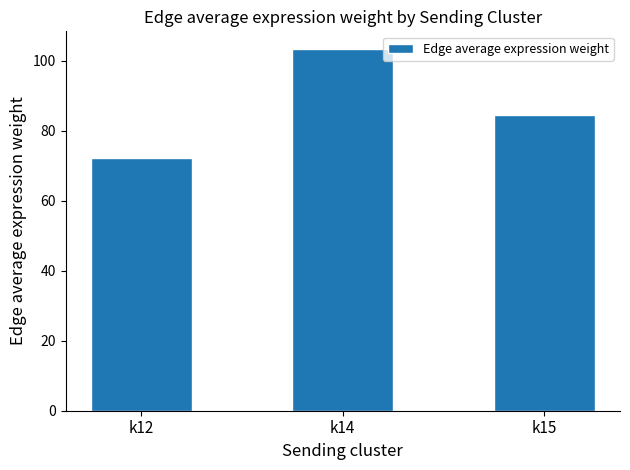

What is the difference between the values at k14 and k15?

18.8